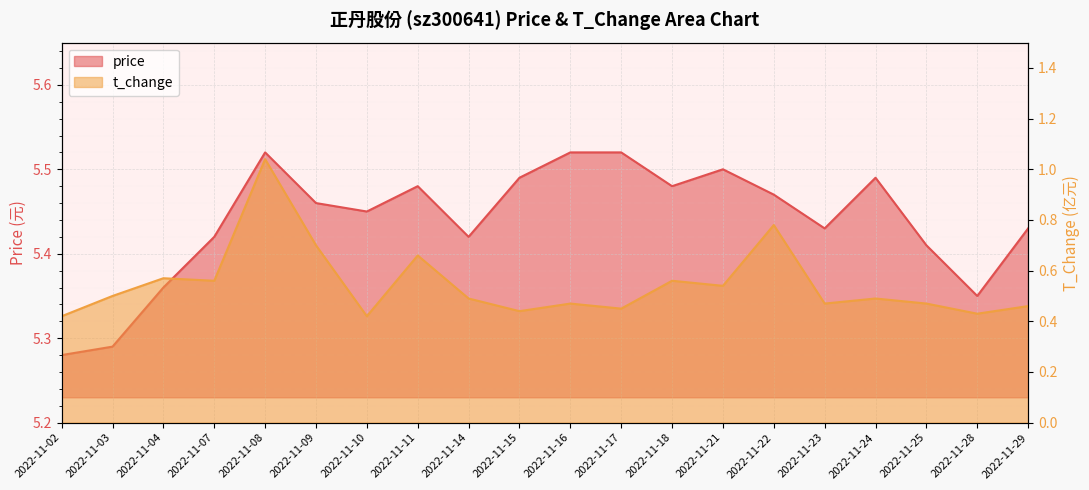

What is the value of the t_change point at the 7th from the left?

0.4